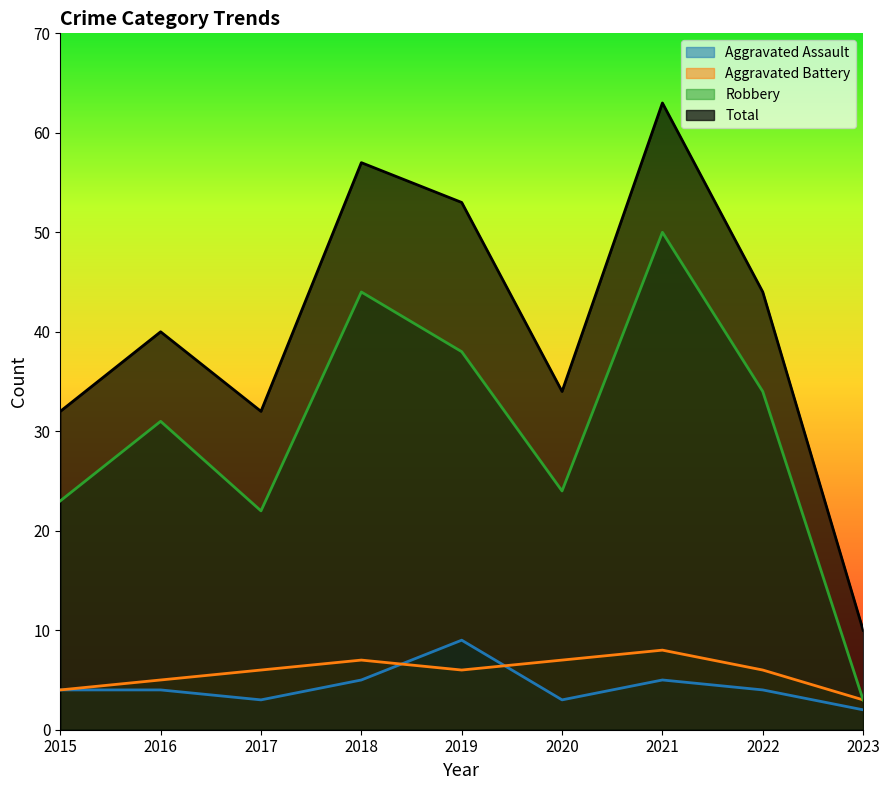

What is the sum of the Aggravated Battery values at 2017 and 2018?

13